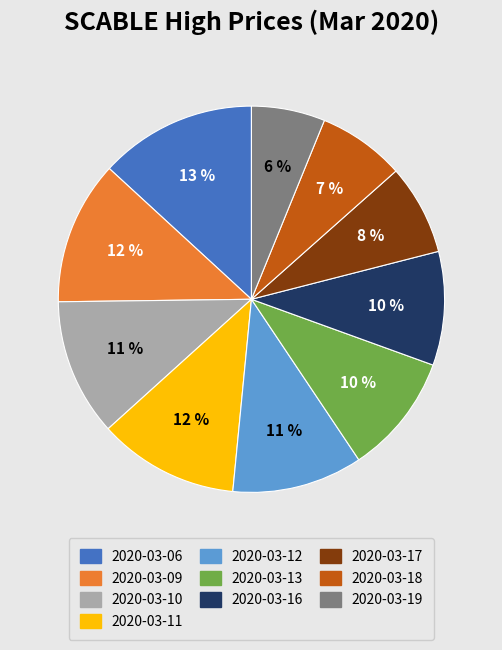

The 2020-03-09 slice represents 1% of the pie. True or false?

False